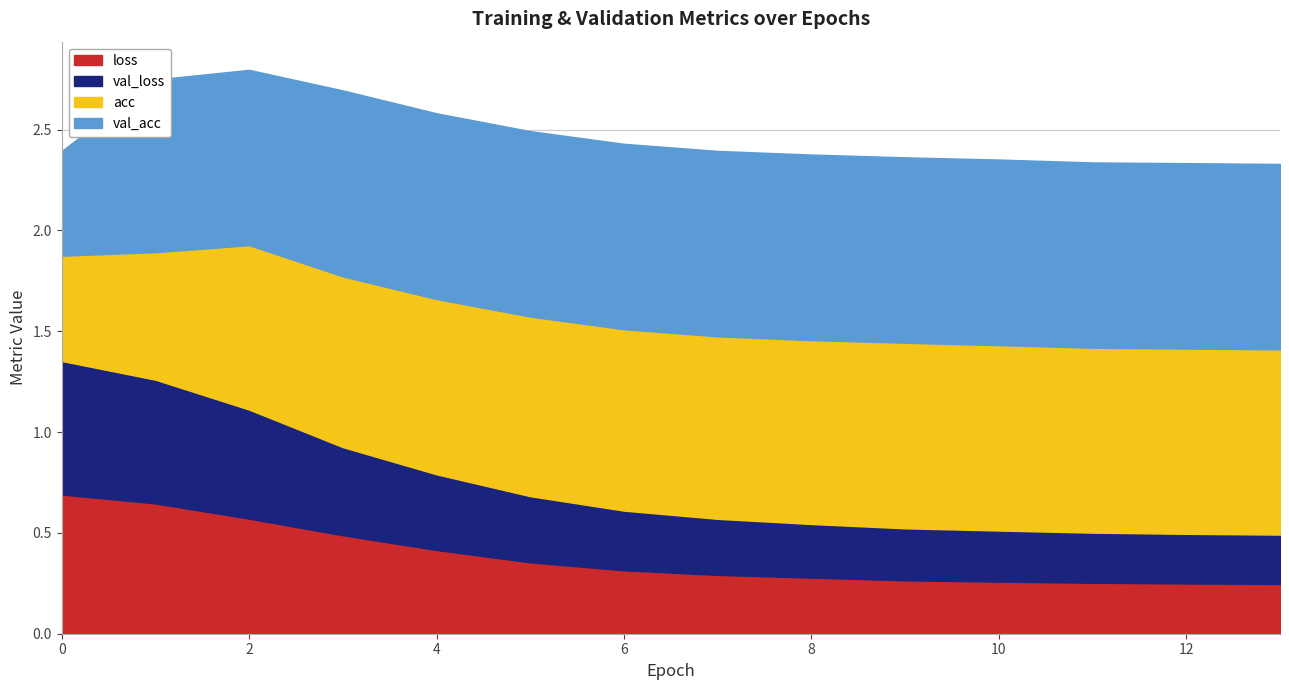

At which label is val_loss closest to 0?

13